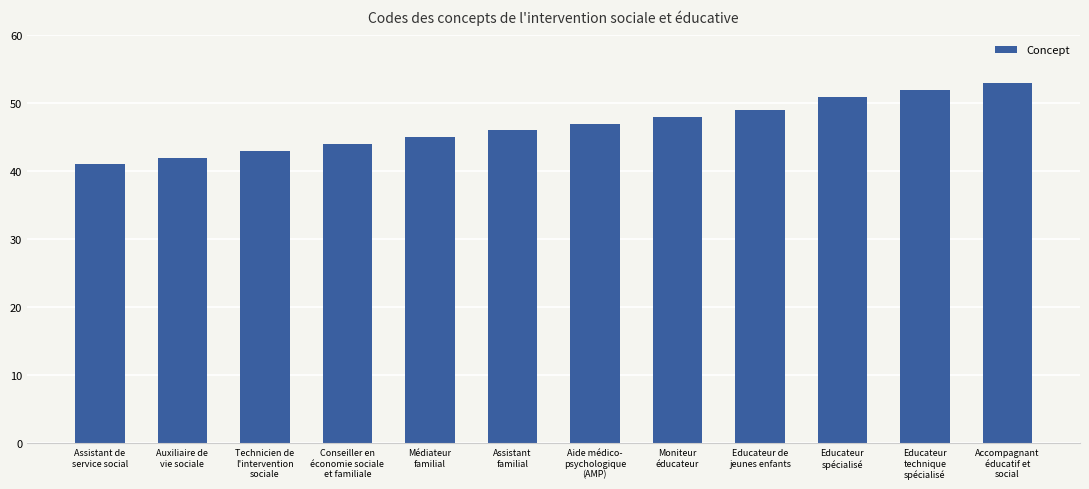

What is the maximum value shown in the chart?

53